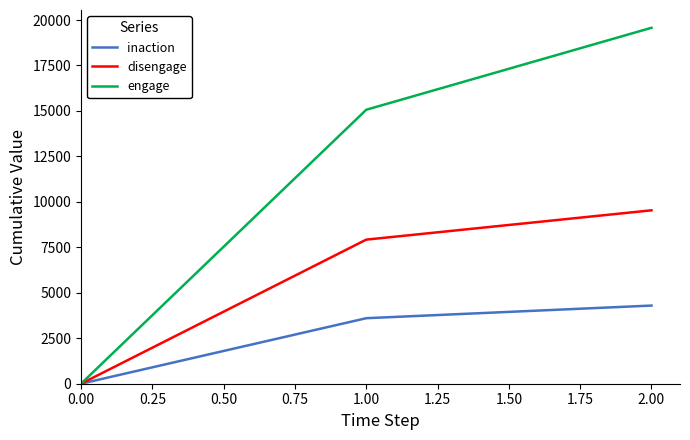

Does the chart display data point markers on the line(s)?

No